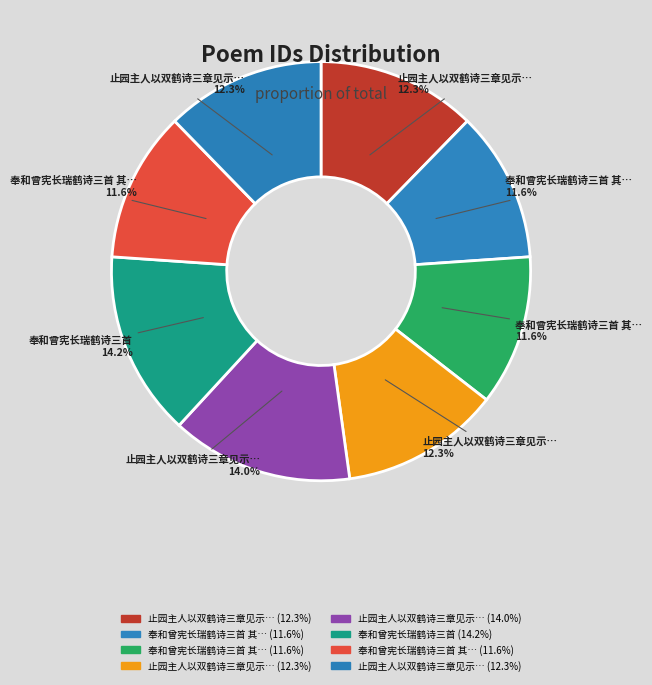

How many slices are in this pie chart?

8